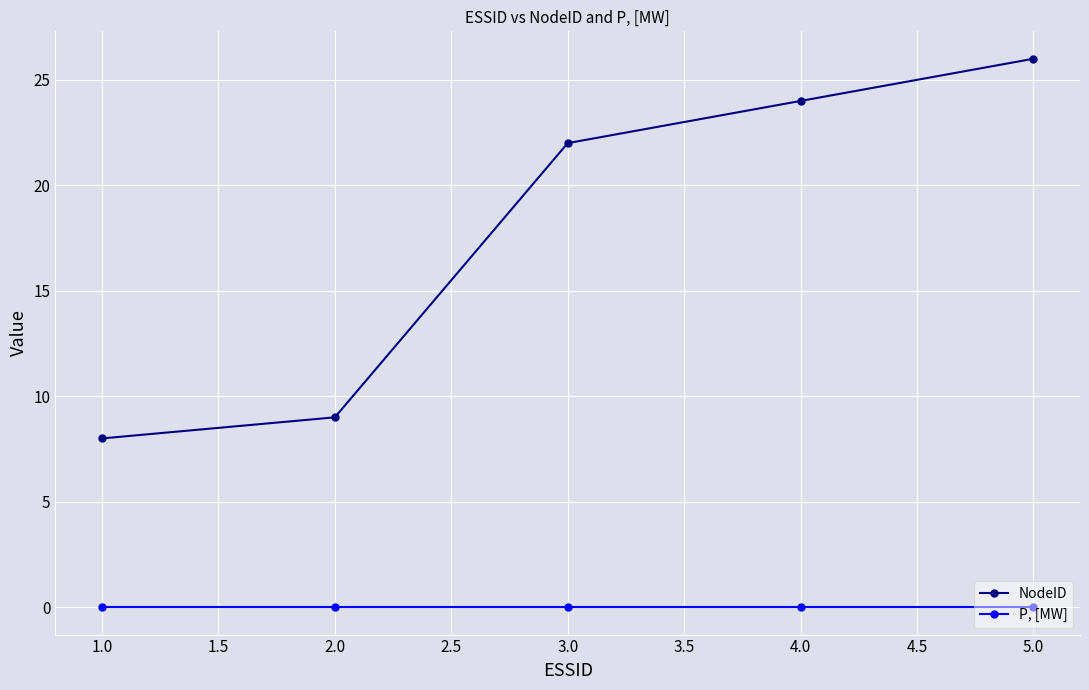

What position from the left is 2.0?

2